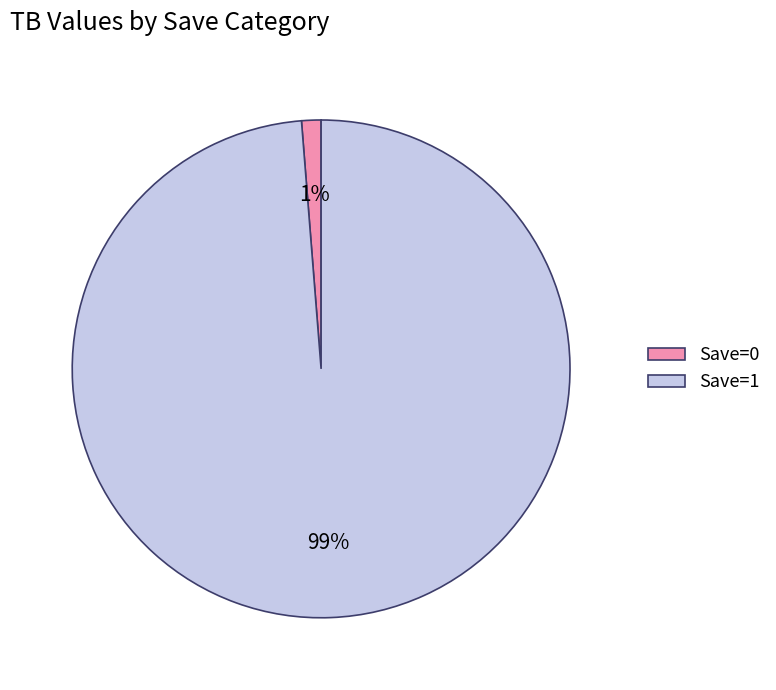

What is the majority slice?

Save=1